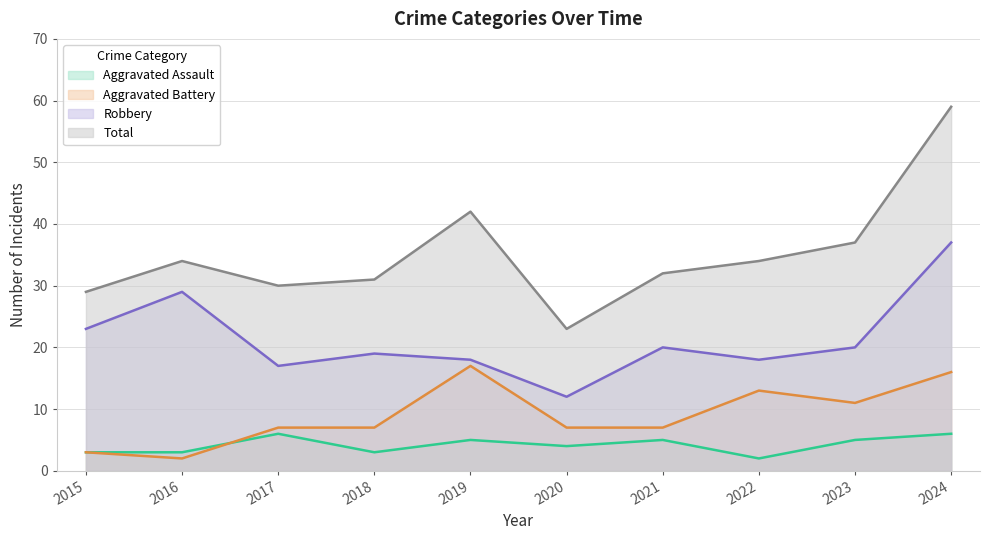

At which label is Robbery closest to 24?

2015